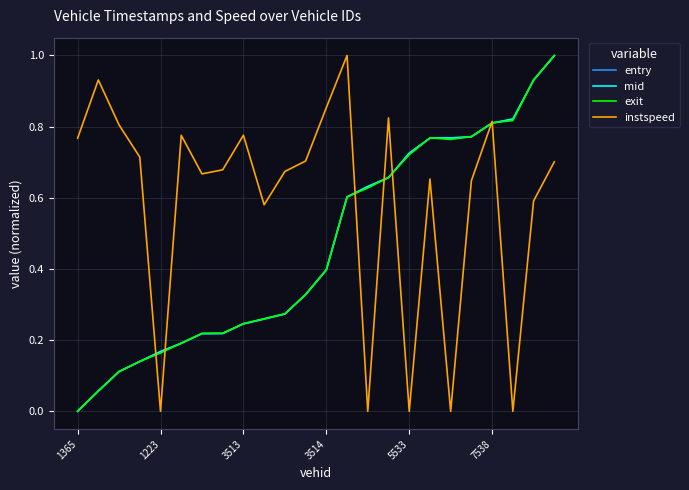

What is the highest value of the mid series?

1.0